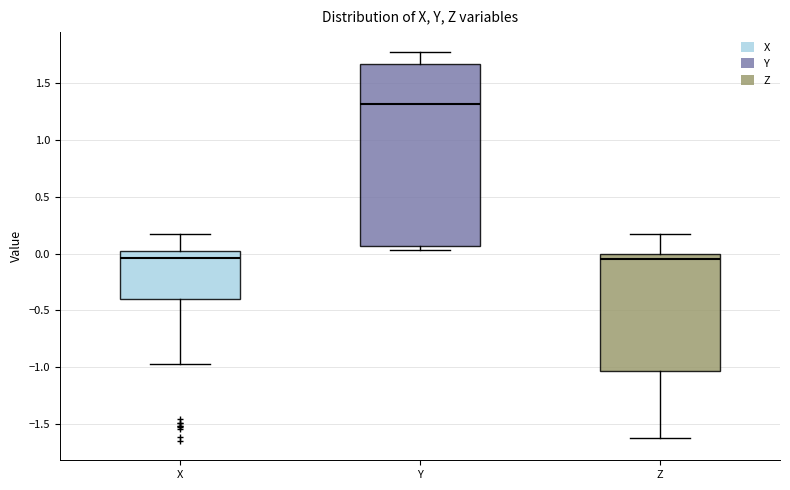

Reading left to right, read every box against the y-axis: the position of its median line, the range the box covers, and the ends of its whiskers. The values are not printed on the chart, so give them approximately, as read against the axis.

X: median -0.05, box -0.40 to 0.05, whiskers -0.95 to 0.15
Y: median 1.30, box 0.05 to 1.65, whiskers 0.05 (just below the box's lower edge) to 1.80
Z: median -0.05, box -1.05 to 0.00, whiskers -1.60 to 0.20